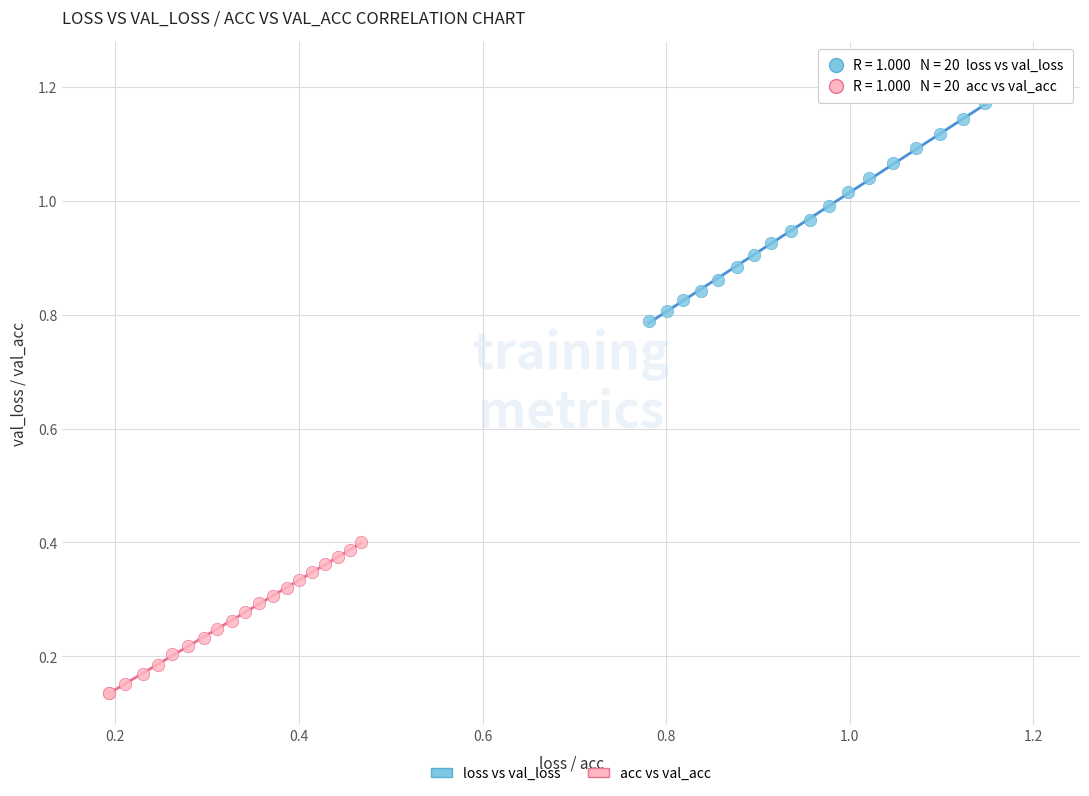

Which series has the widest spread of Y values?

loss vs val_loss